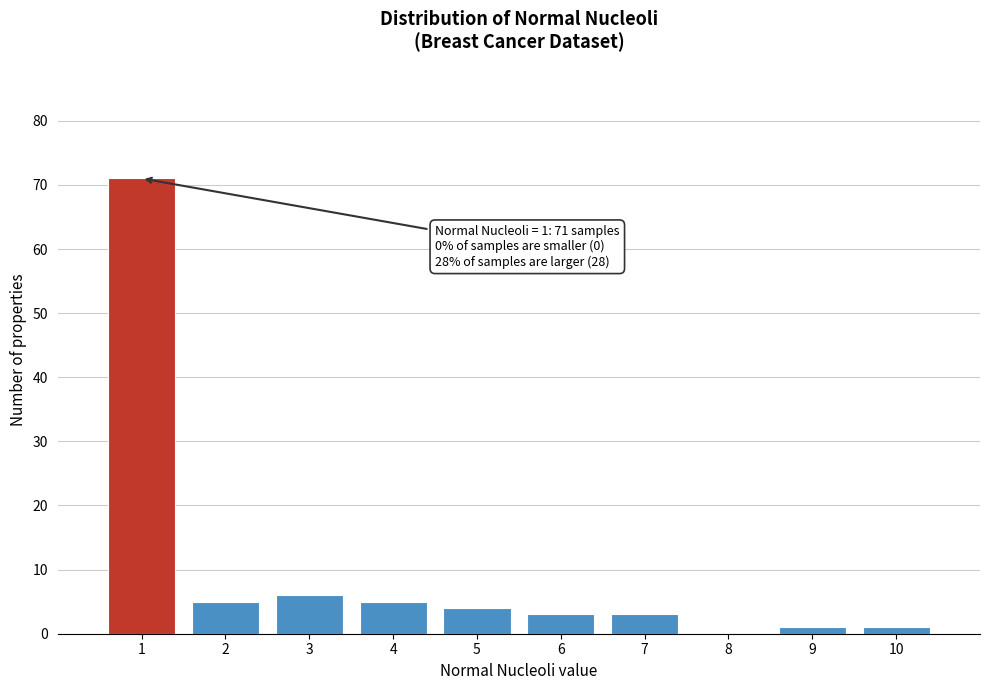

Over which range of the x-axis is the bar tallest?

0.5 to 1.5